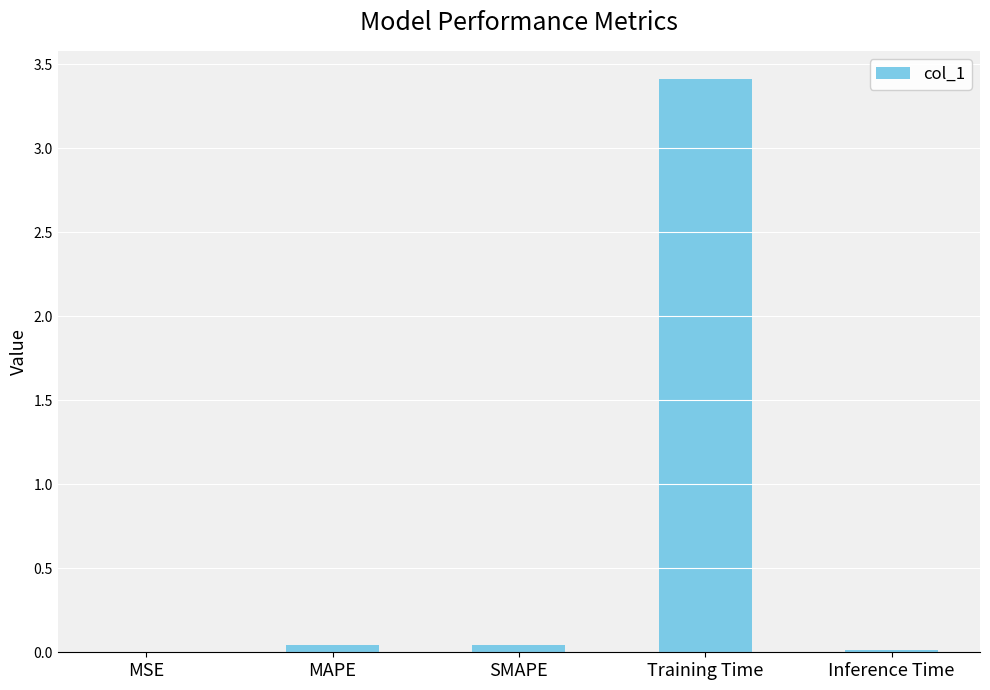

What is the difference between the values at MAPE and Training Time?

3.4